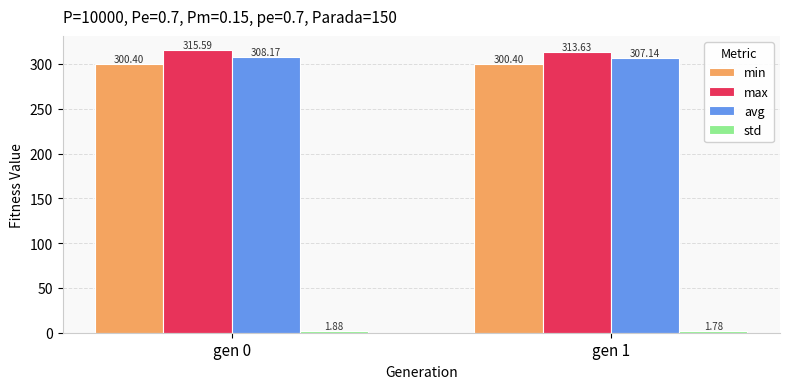

Does the chart contain stacked bars?

No